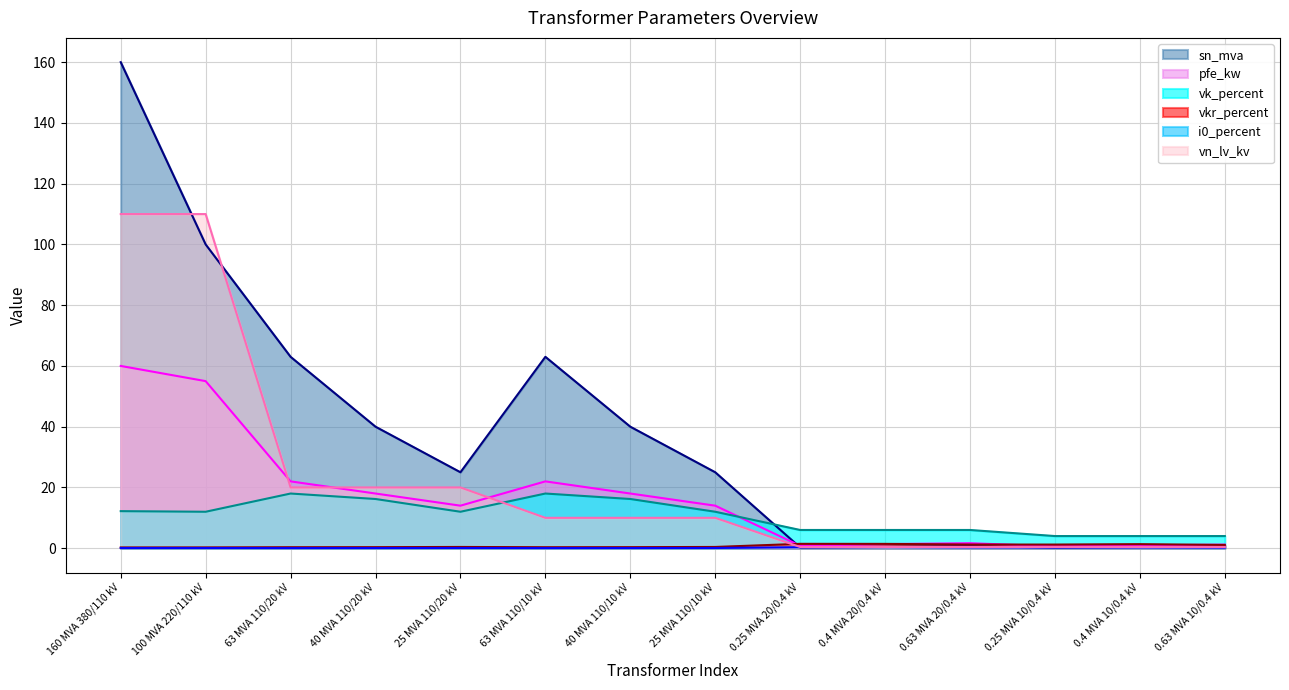

How many series are shown in this chart?

6